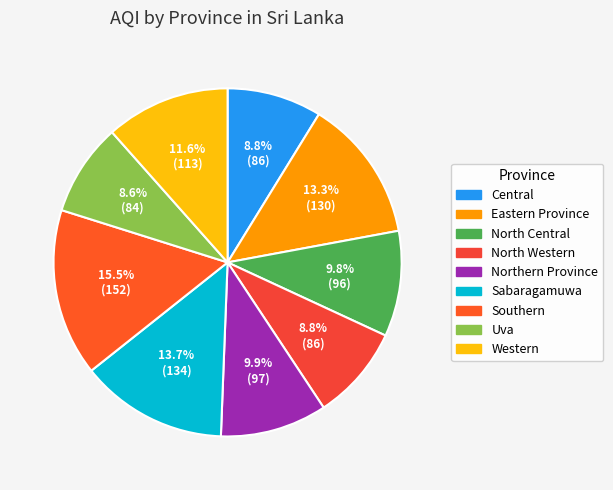

To the nearest percent, what portion does Central represent?

9%